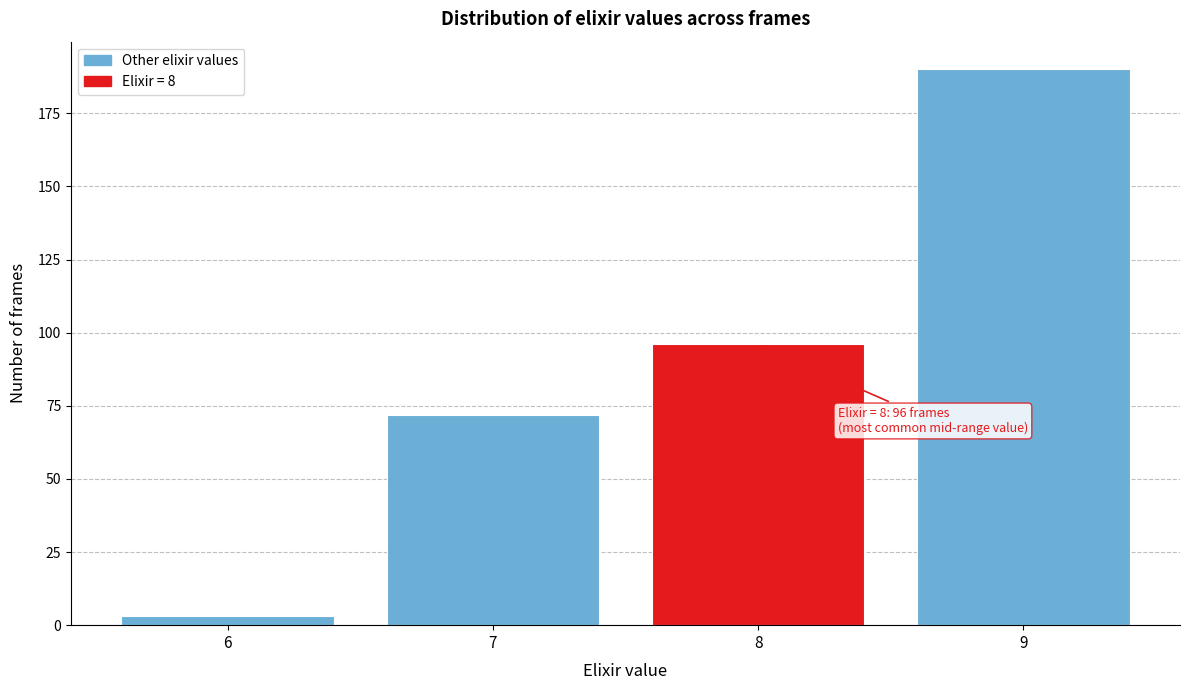

Reading left to right, extract all data points from this chart.

6=3	7=72	8=96	9=190